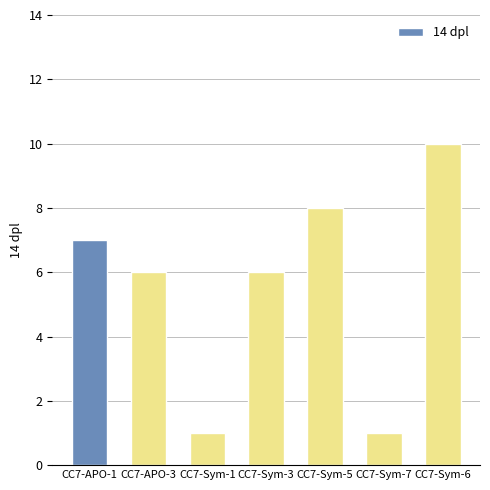

How many distinct data groups are displayed?

1